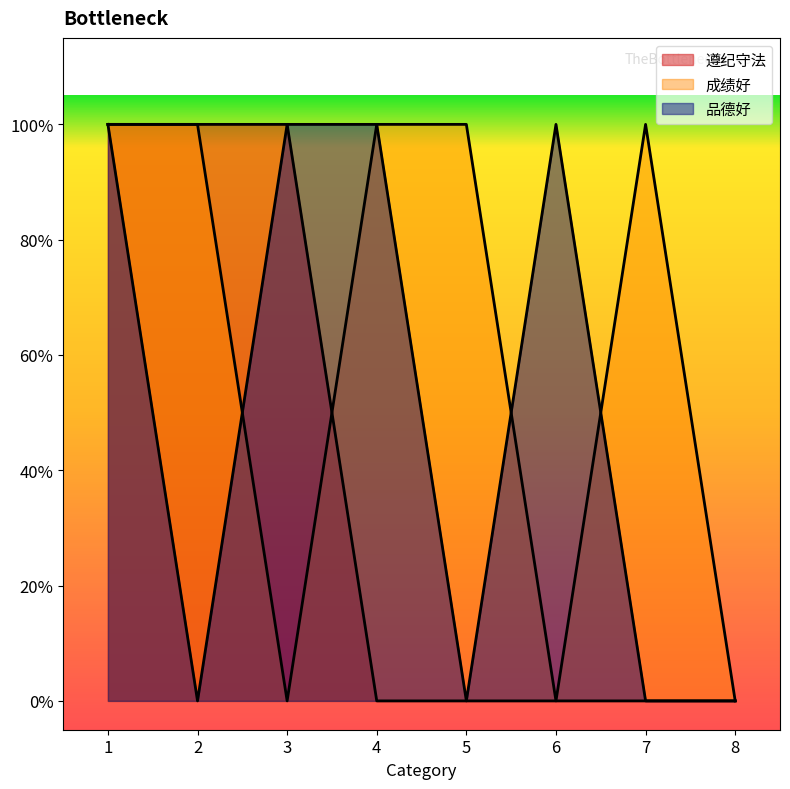

Does the chart have visible grid lines?

No